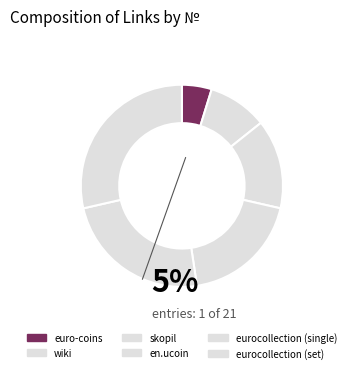

Count the number of slices in the pie.

6